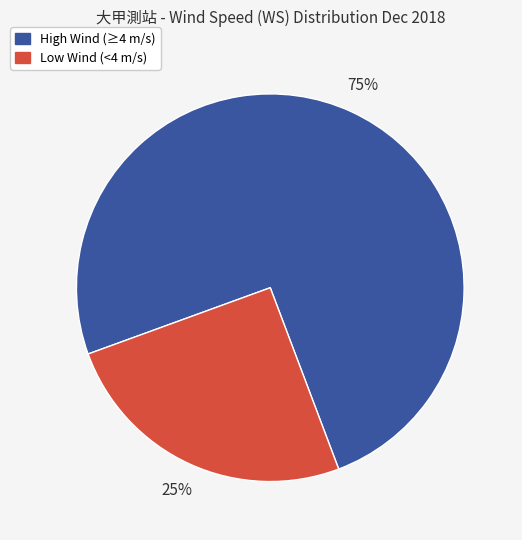

How many slices are in this pie chart?

2